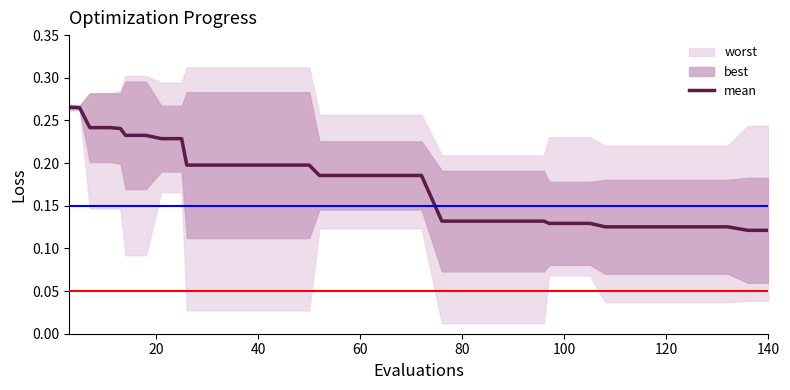

What is the difference between the maximum and minimum values?

0.1